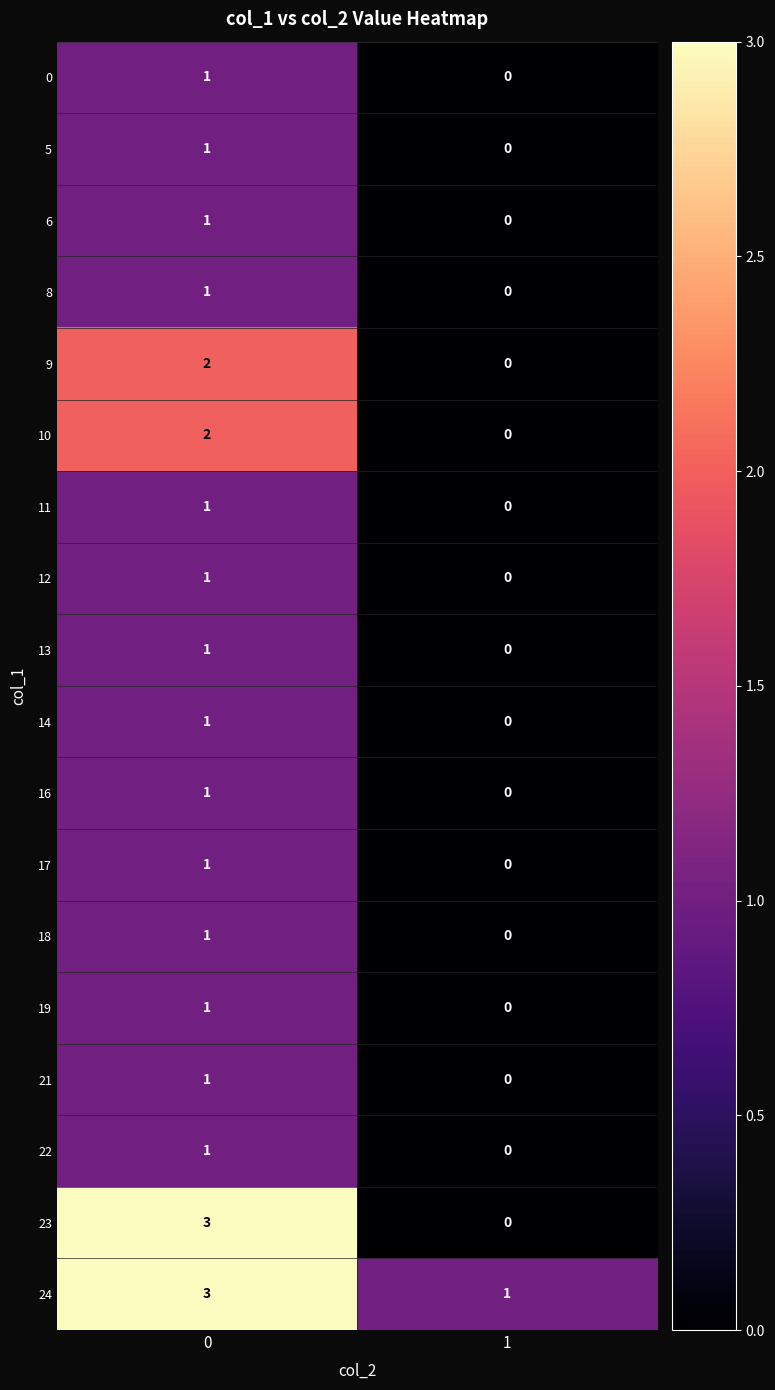

What is the difference between the 23 values at 0 and 1?

3